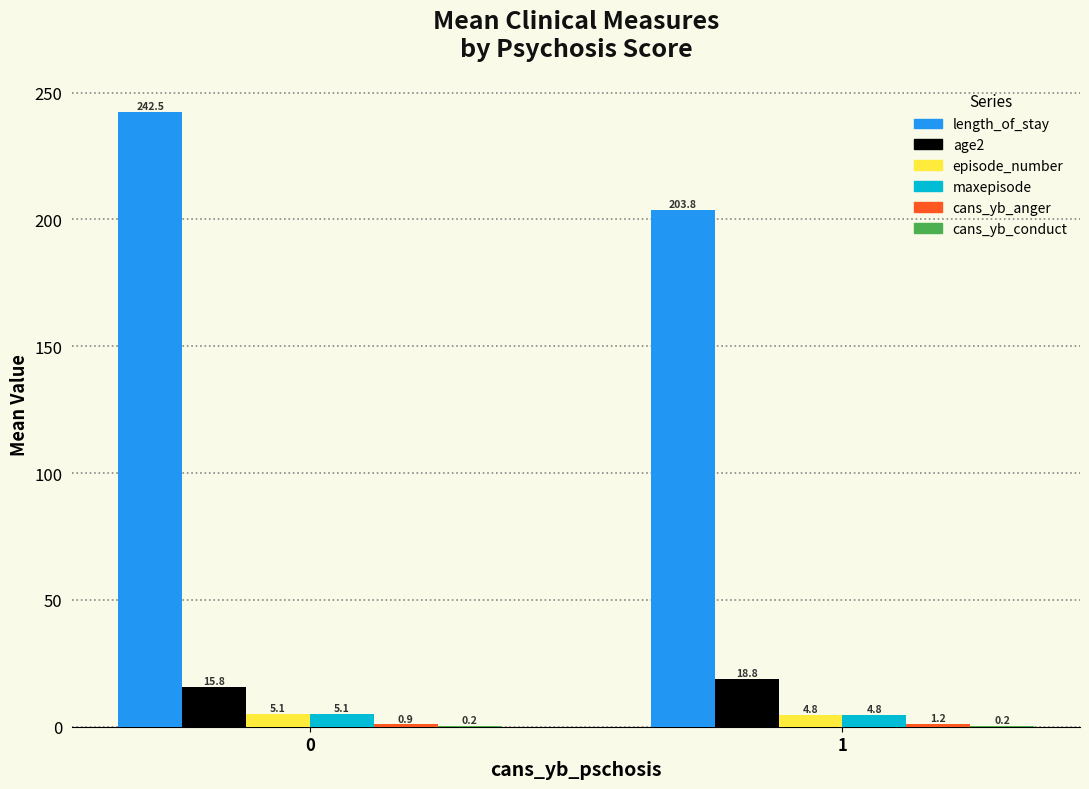

The value of length_of_stay at 0 is 242.5. True or false?

True